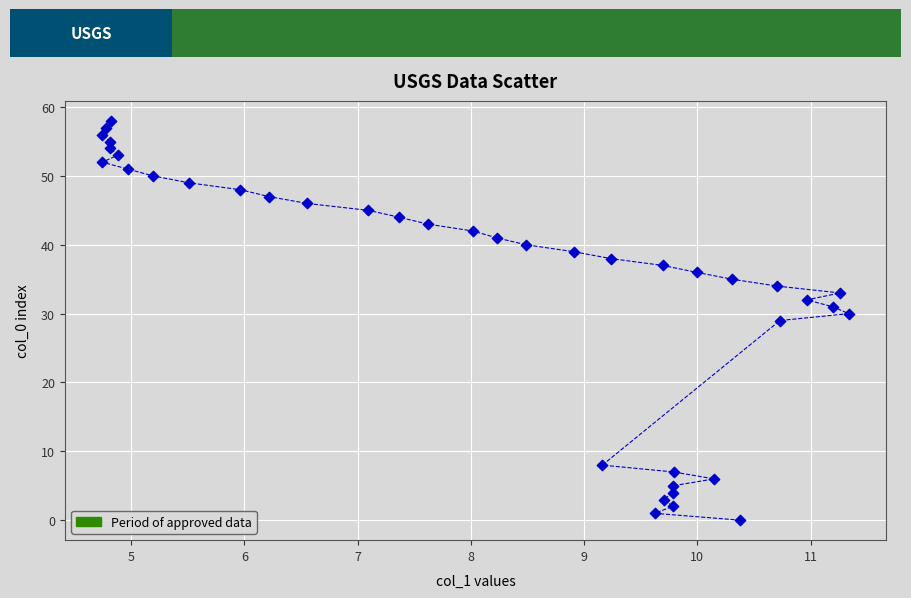

What is the range of Y values (max minus min)?

58